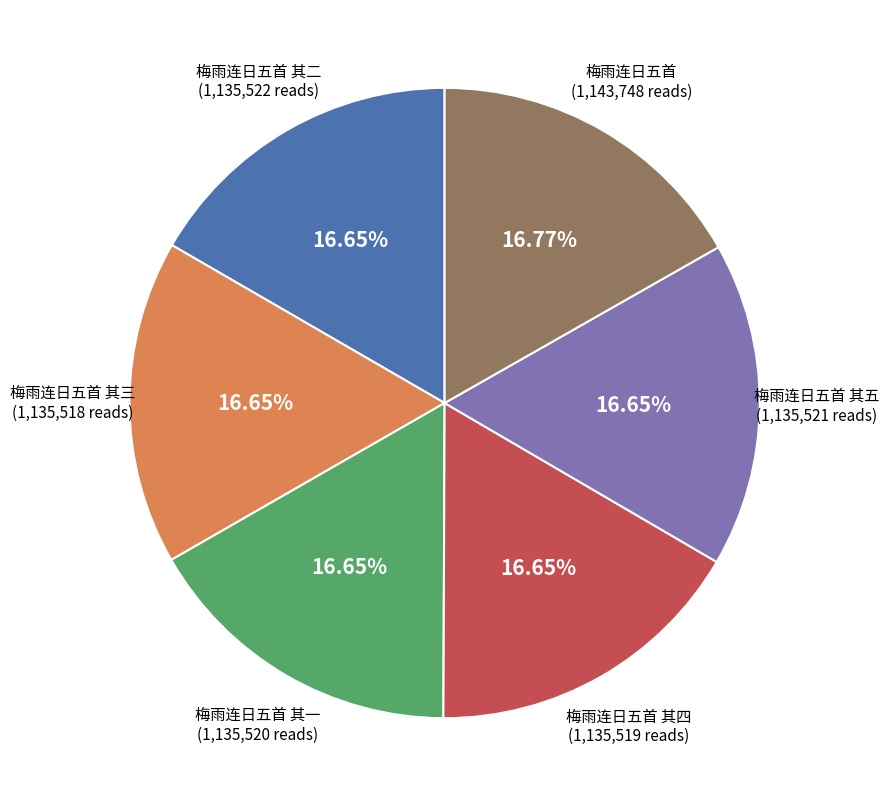

Does any single category account for the majority?

No